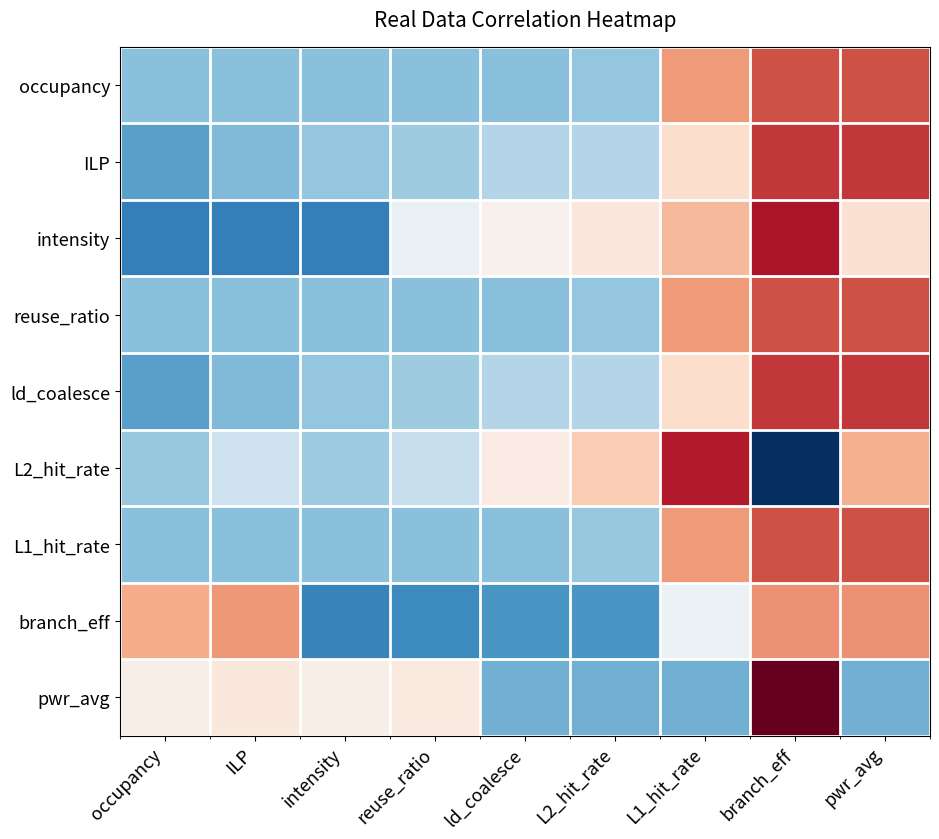

Between occupancy and branch_eff, which series saw the biggest shift?

intensity